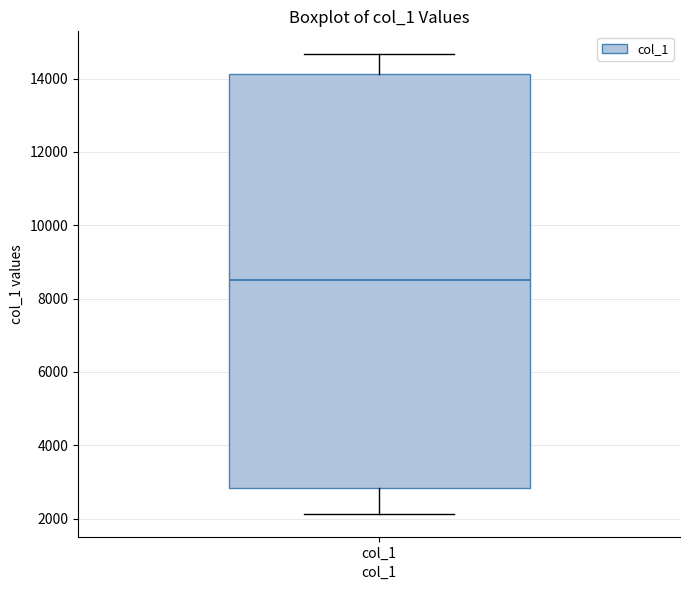

Transcribe this box plot: give where the median line is, the range the box spans, and where the two whiskers end, as read against the y-axis. The values are not printed on the chart, so give them approximately, as read against the axis.

median 8600, box 2800 to 14200, whiskers 2200 to 14600